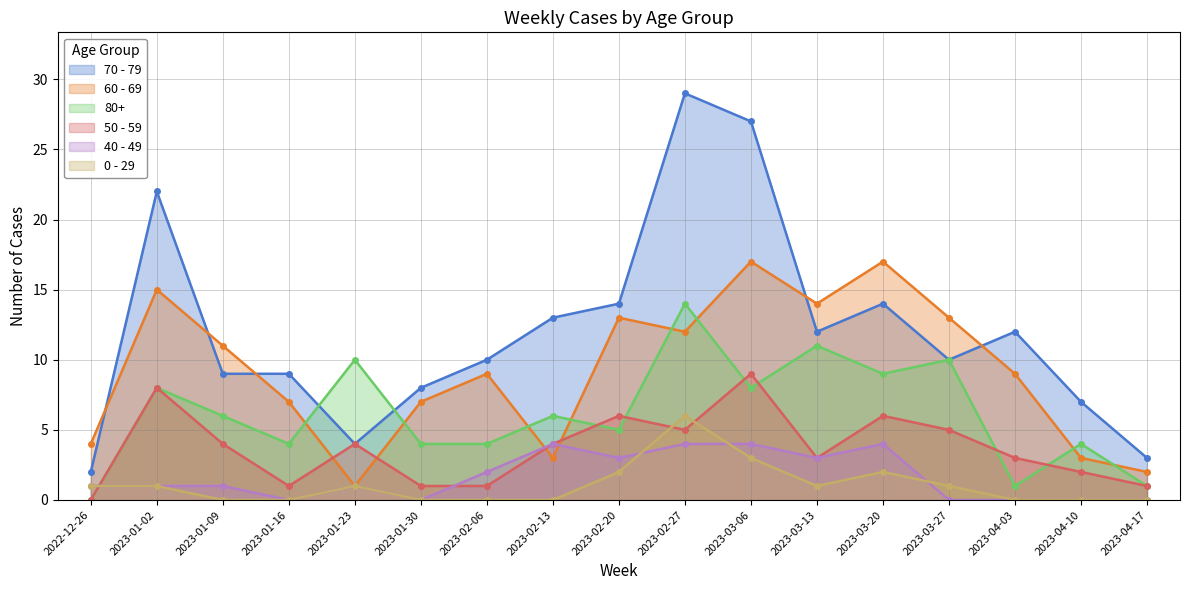

What are all the series names shown in the legend?

70 - 79, 60 - 69, 80+, 50 - 59, 40 - 49, 0 - 29